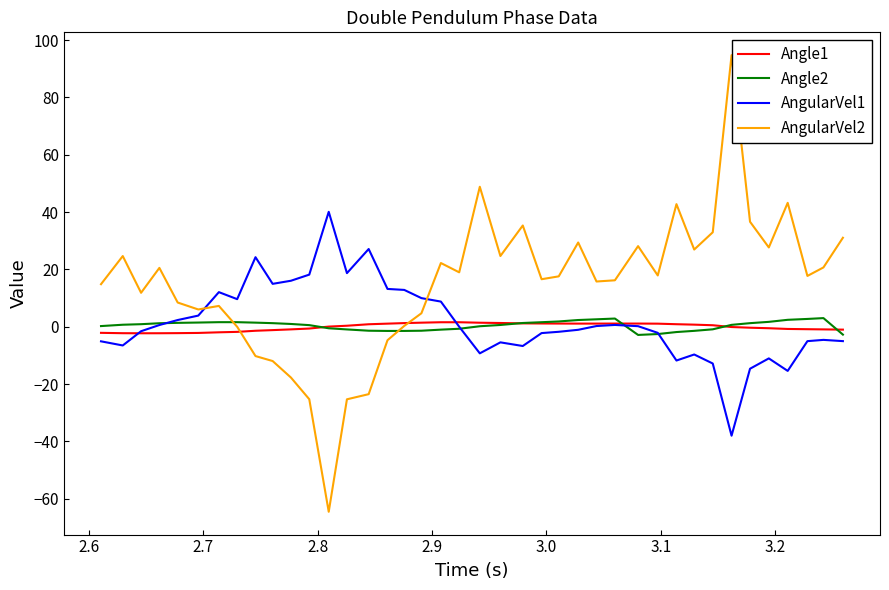

Which series has the largest total across all categories?

AngularVel2